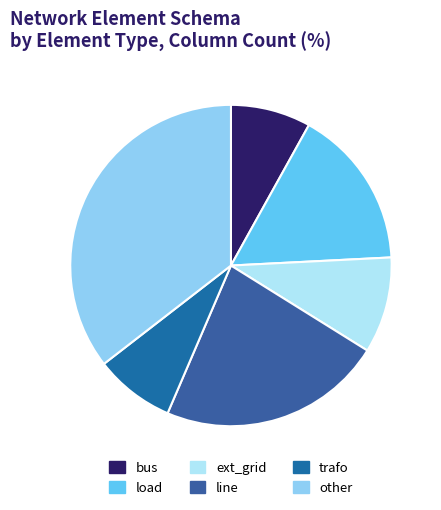

Count the number of slices in the pie.

6